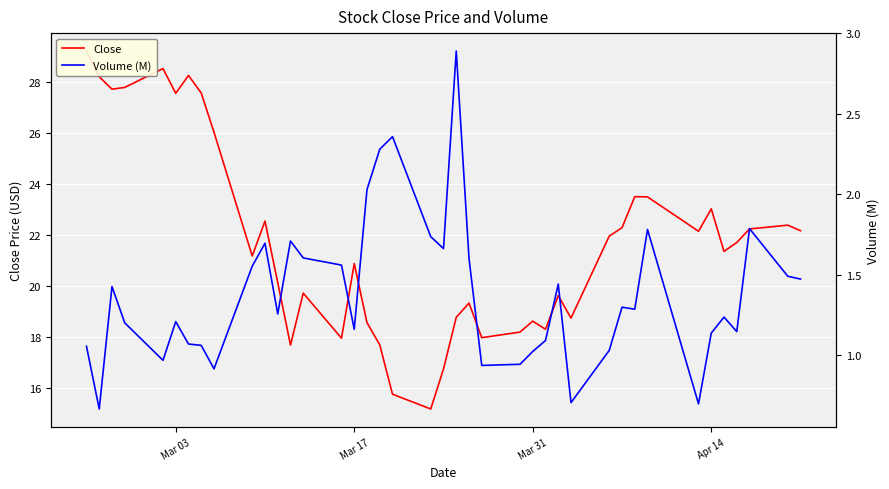

True or false: Volume (M) and Close cross at least once.

False